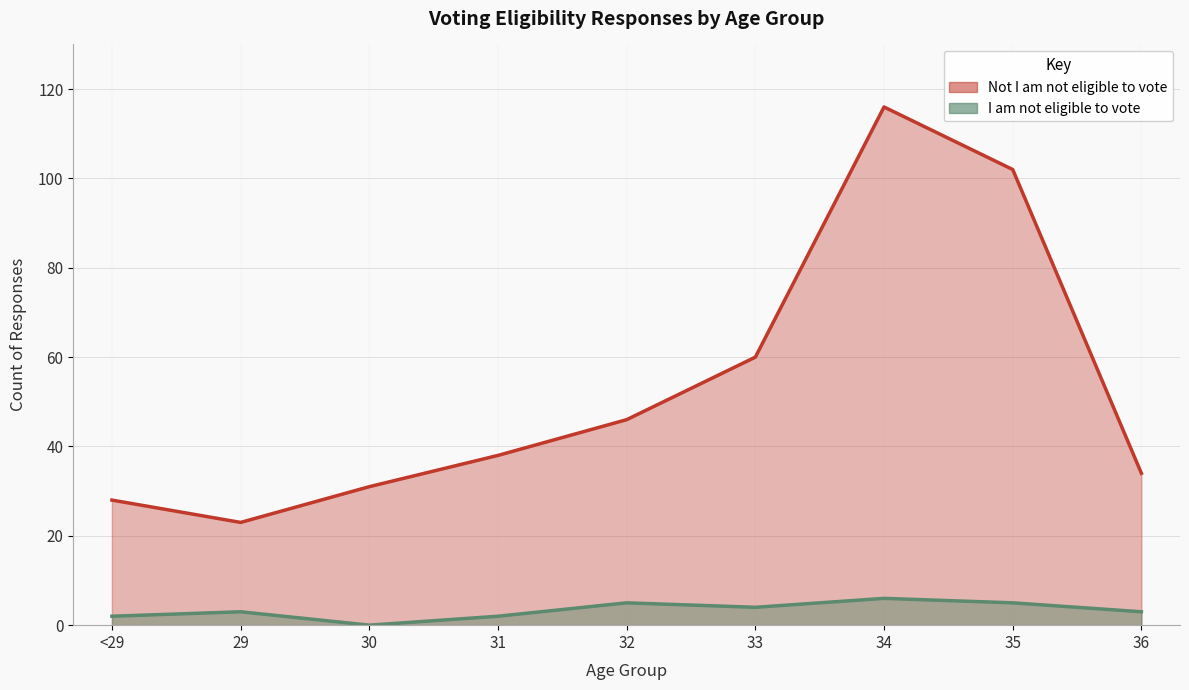

How many series are shown in this chart?

2